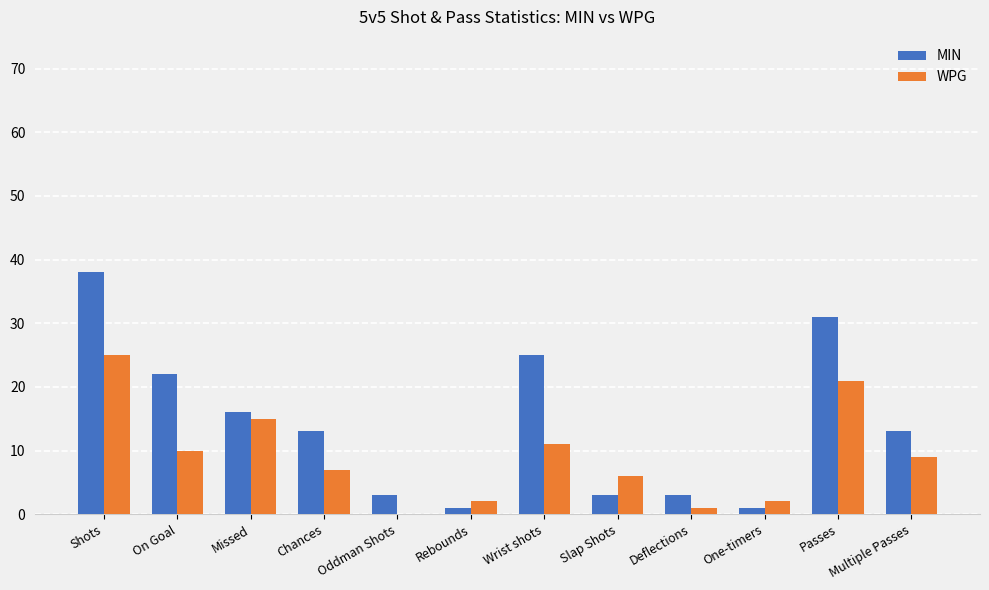

Which series has the largest range (max minus min)?

MIN